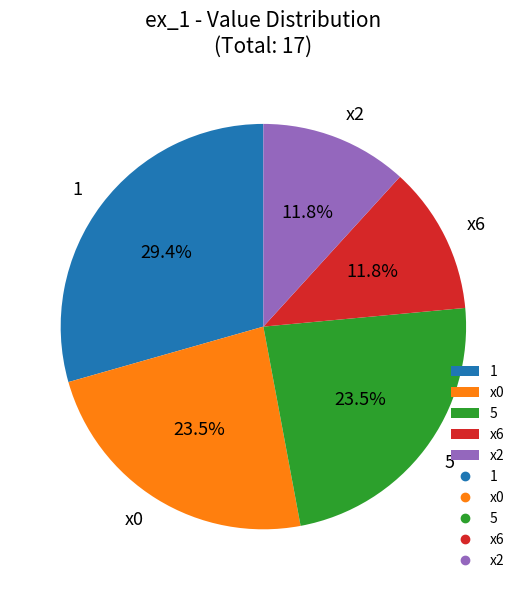

How many slices are in this pie chart?

5